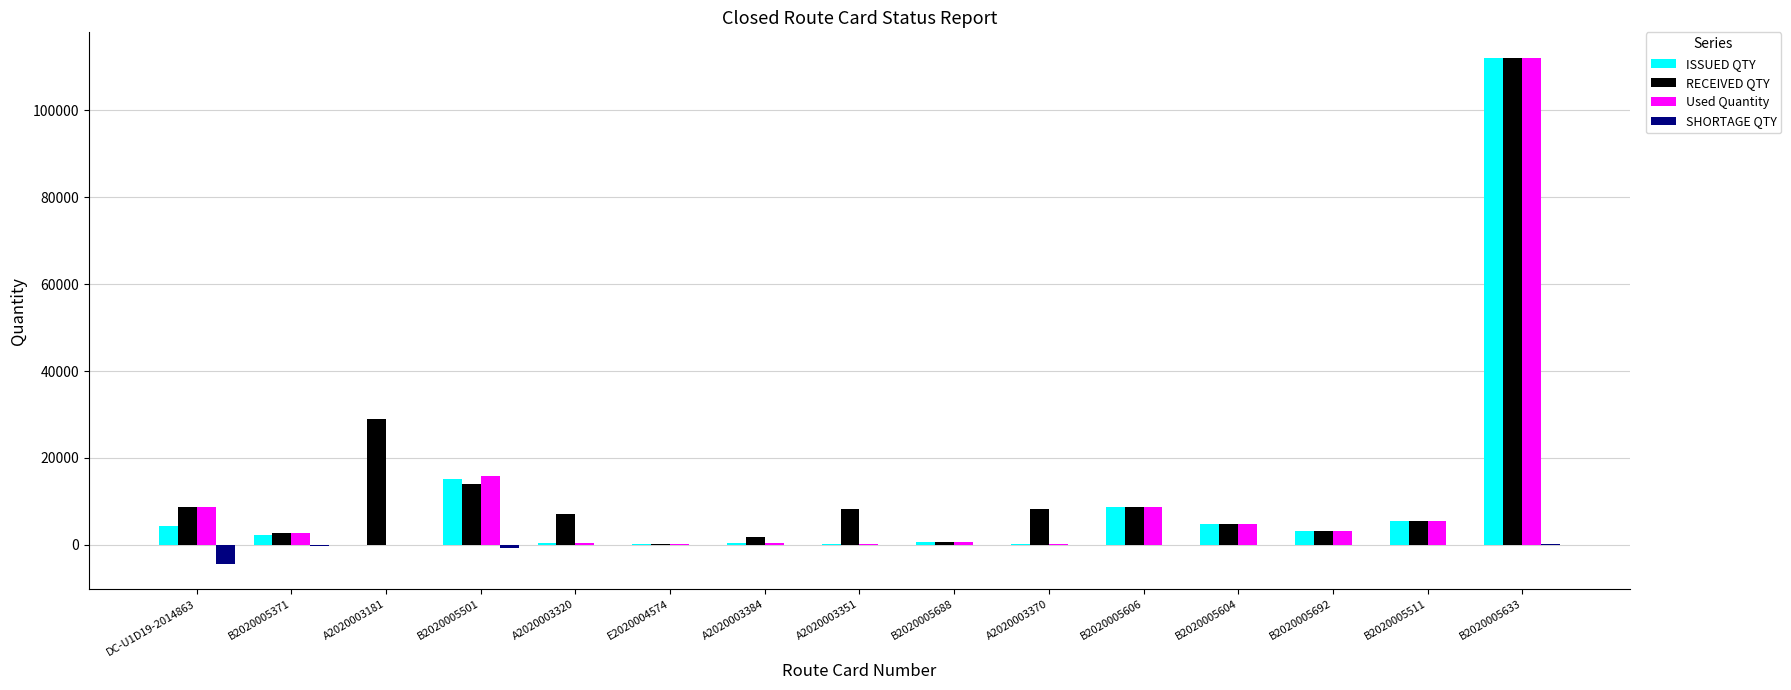

What is the greatest value displayed?

112116.0